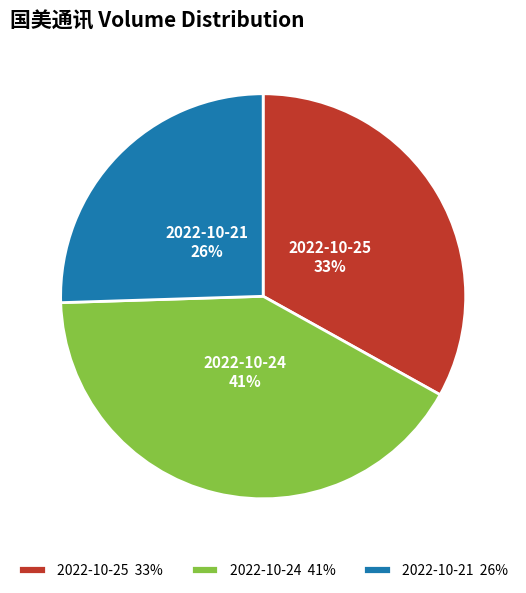

Between 2022-10-24 and 2022-10-21, which is larger?

2022-10-24